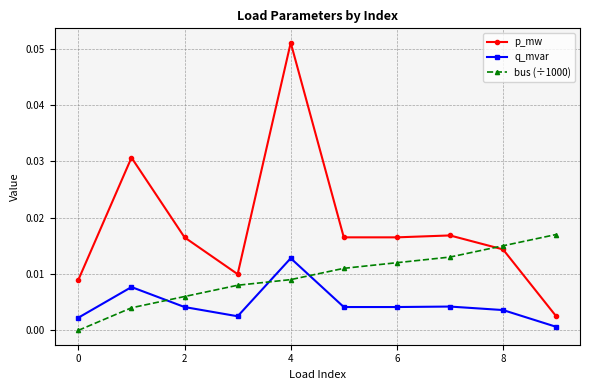

Rank the series by their average value, from highest to lowest.

p_mw, bus (÷1000), q_mvar